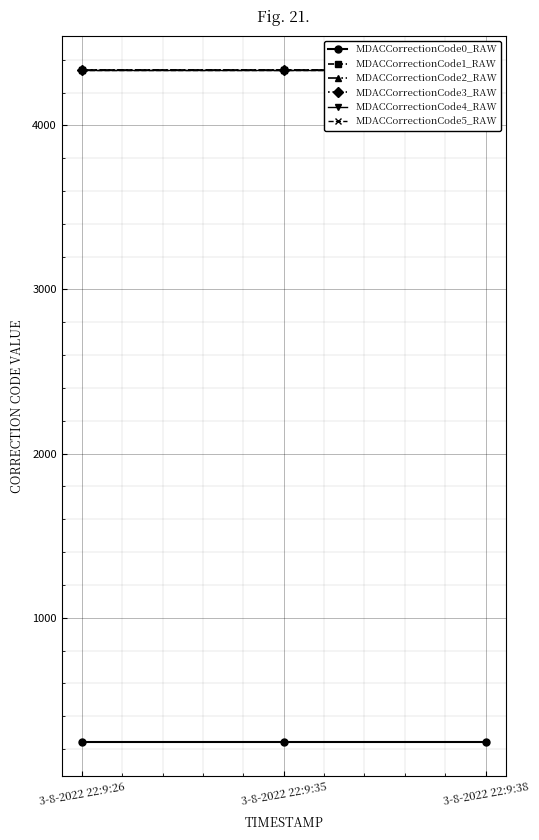

What is the highest value of the MDACCorrectionCode2_RAW series?

4336.4